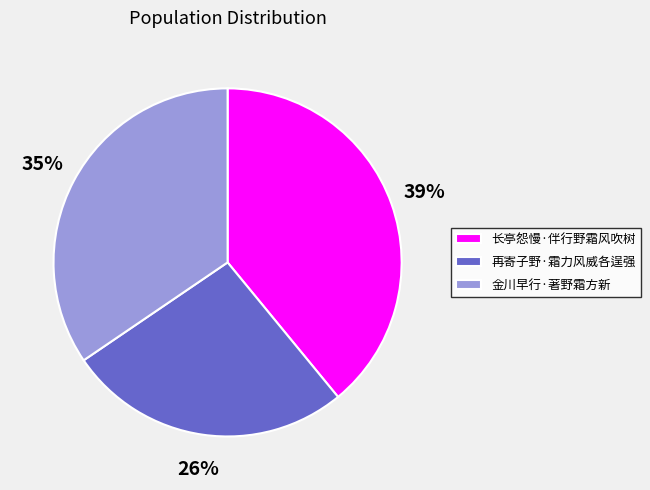

To the nearest percent, what percentage of the pie is 金川早行·著野霜方新?

35%